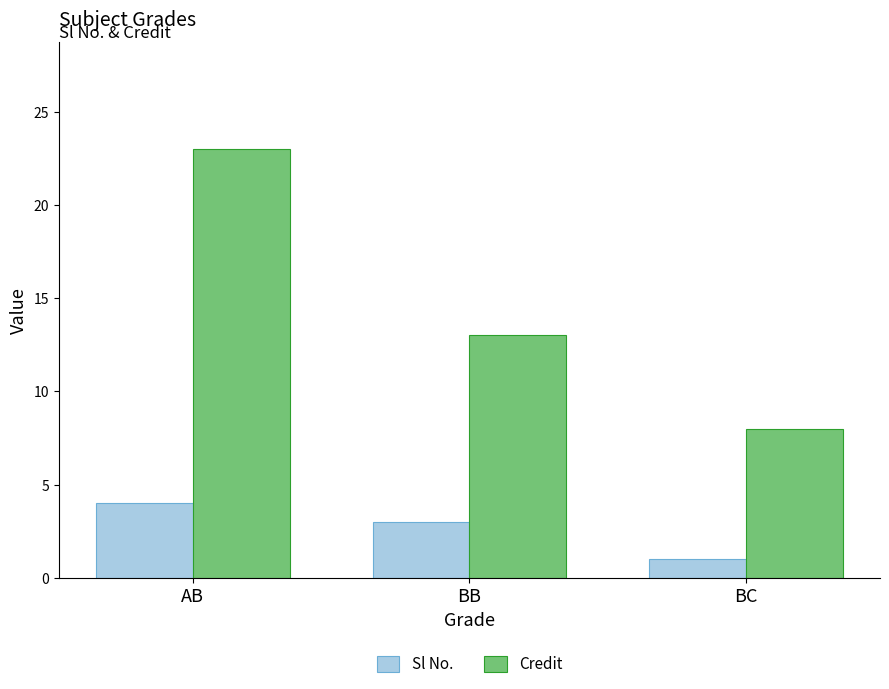

How many data points in Credit are less than 13?

1